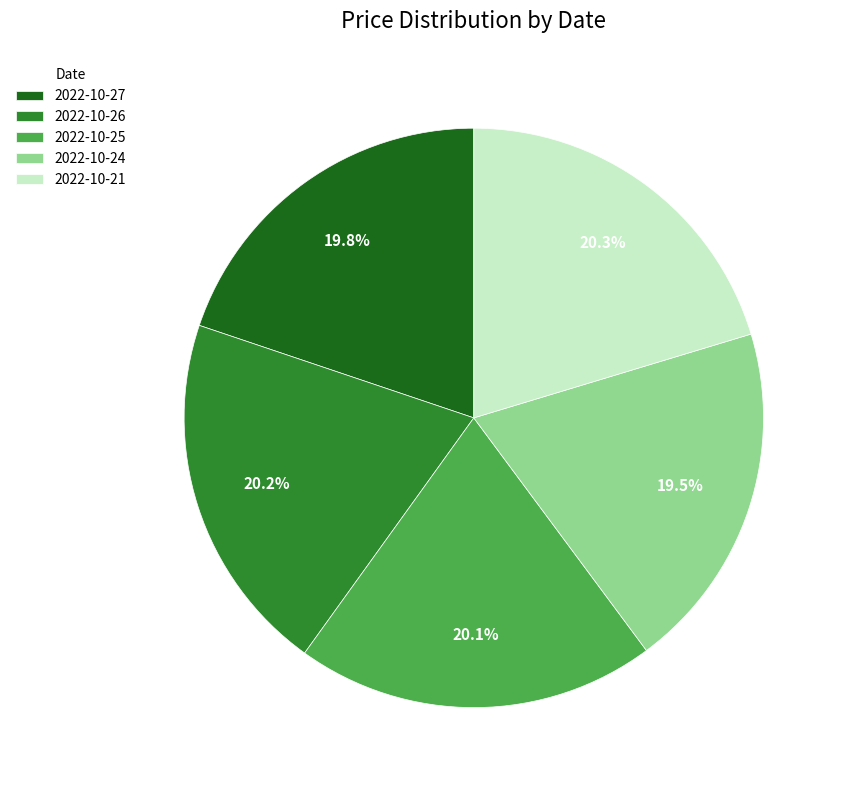

Does 2022-10-25 represent more than half of the total?

No